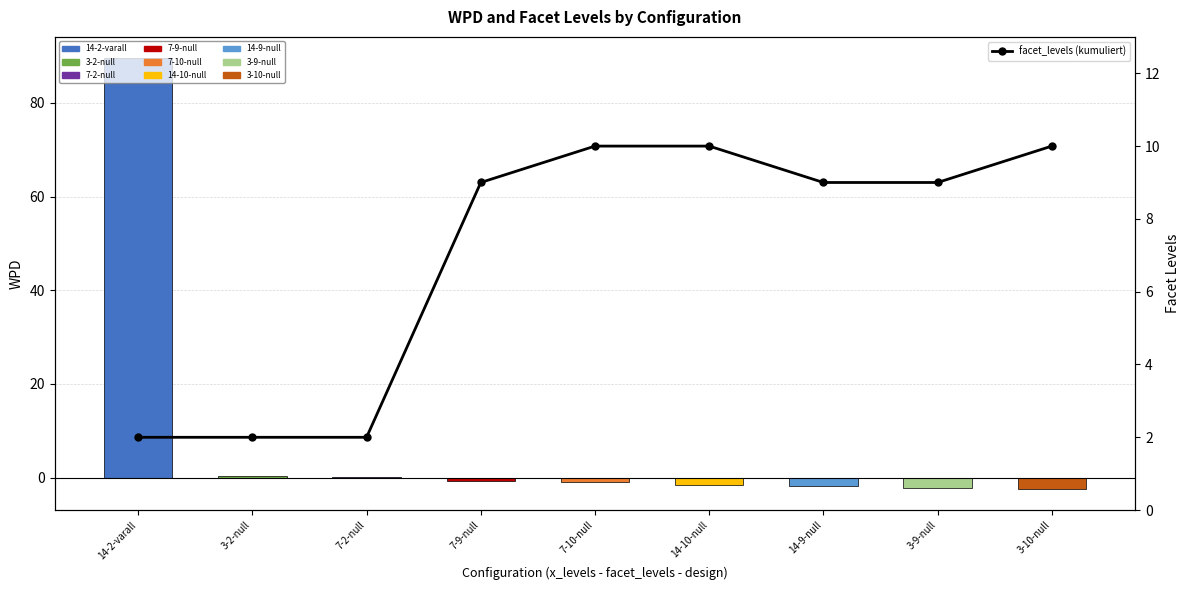

Reading right to left, what are all the values shown in this chart?

3-10-null=10	3-9-null=9	14-9-null=9	14-10-null=10	7-10-null=10	7-9-null=9	7-2-null=2	3-2-null=2	14-2-varall=2